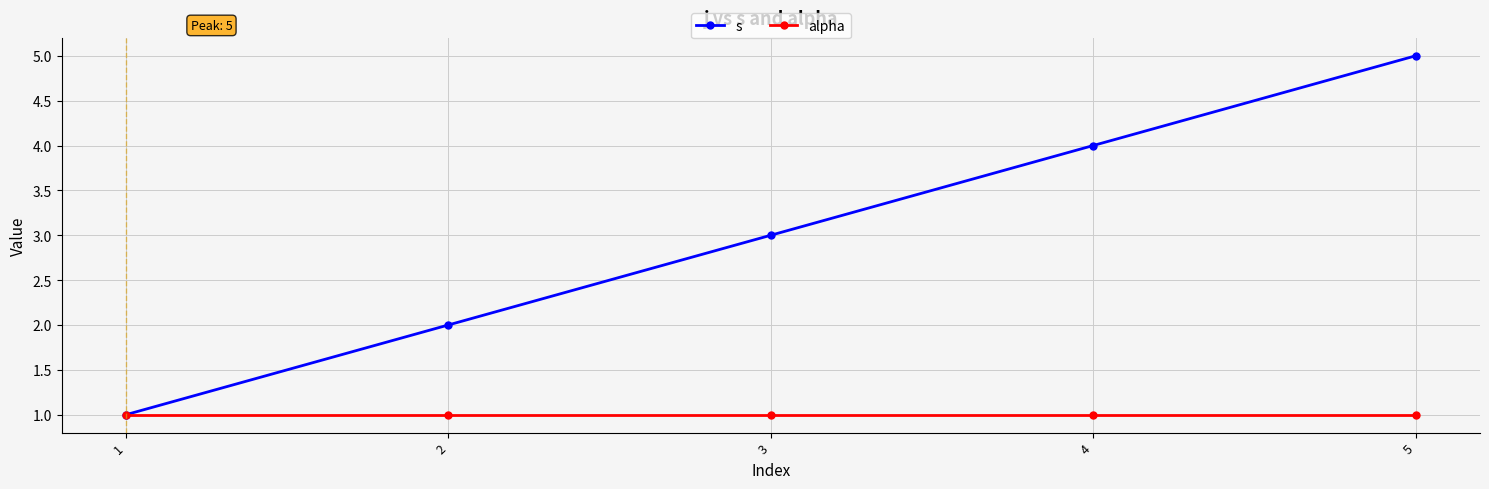

Which label corresponds to the largest value in the chart?

5